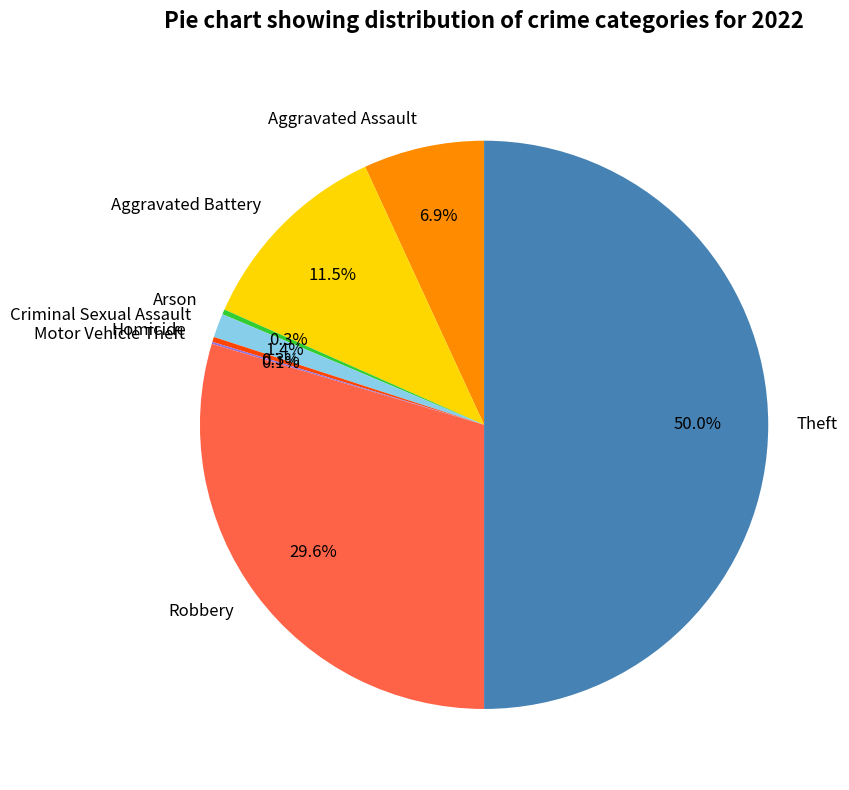

Which category has the biggest portion of the pie?

Theft